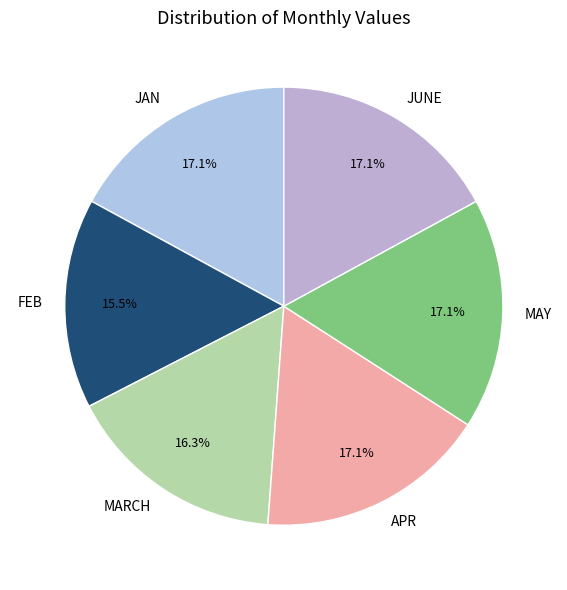

What is the smallest slice in the pie chart?

FEB